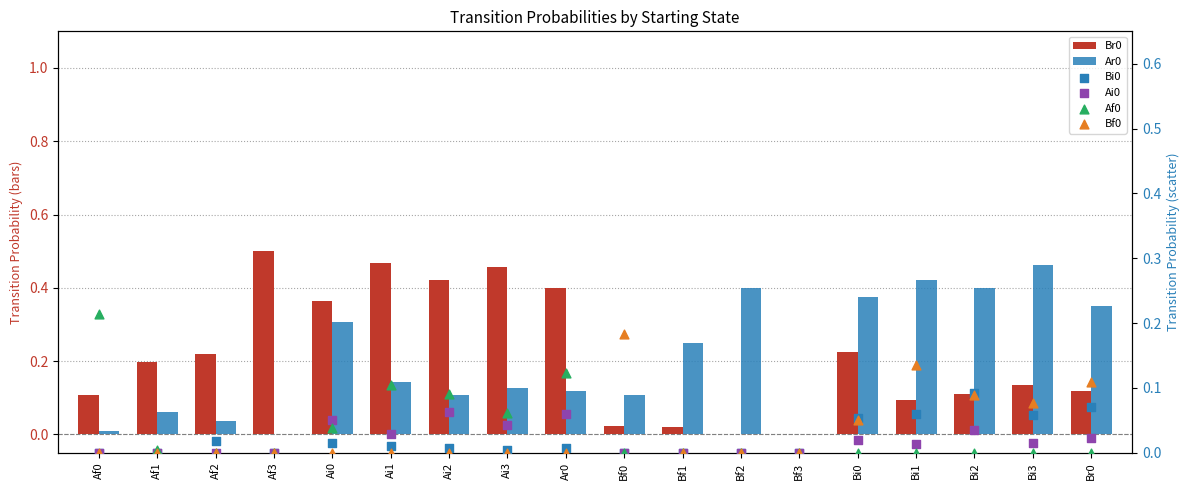

Which series reaches the minimum Y coordinate?

Br0